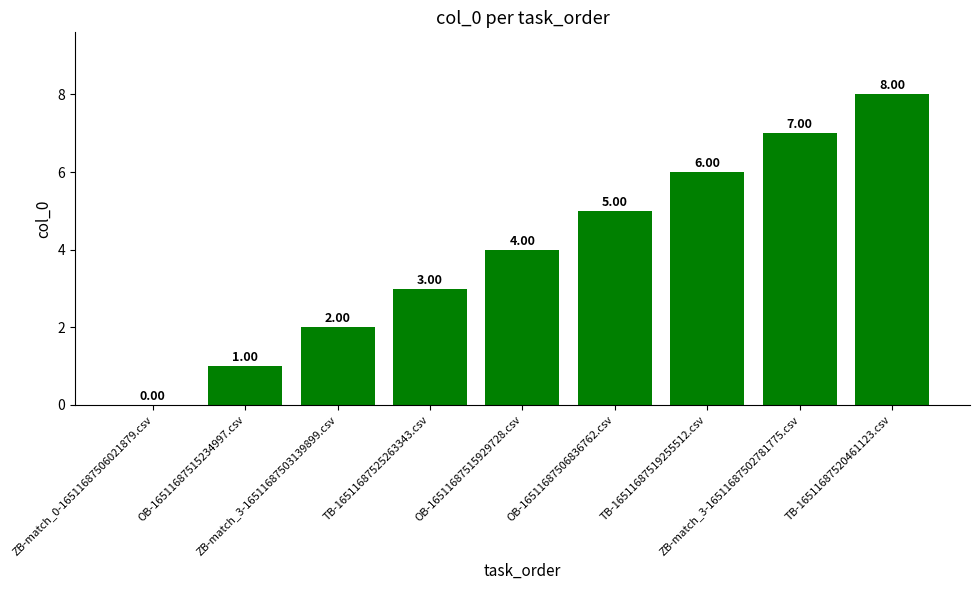

Are the bars horizontal?

No